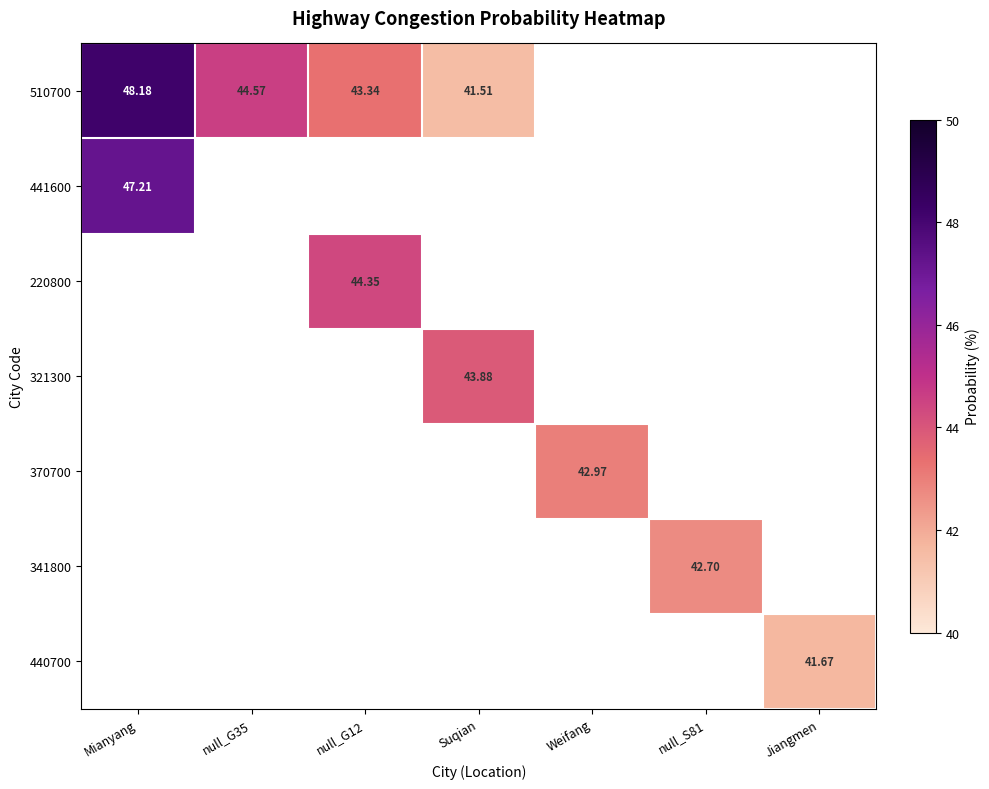

Is the value of 321300 at Jiangmen greater than the value of 220800 at Mianyang?

No